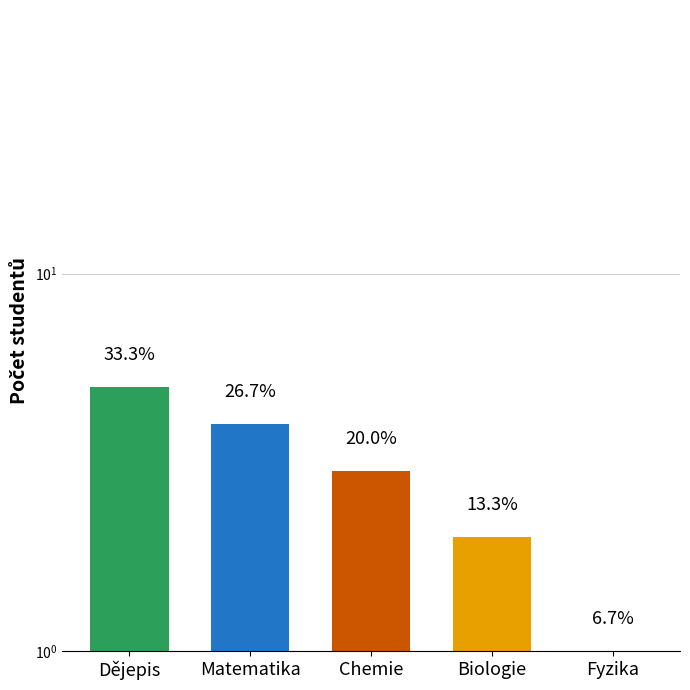

What is the minimum value shown in the chart?

1